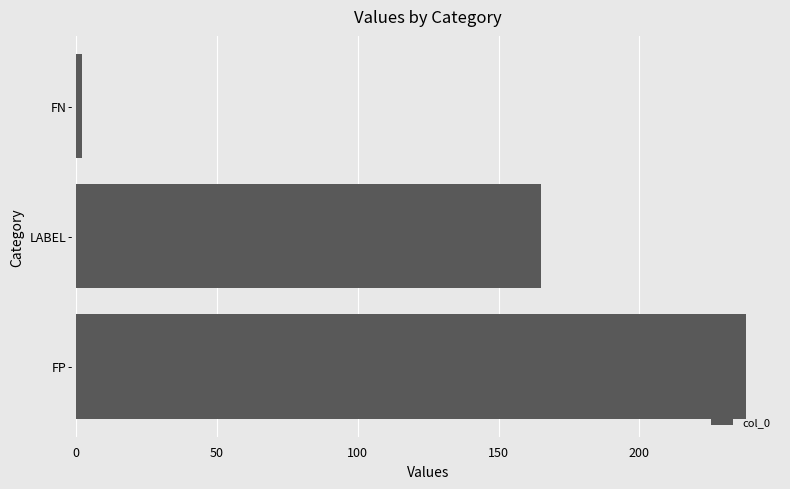

Does the chart contain stacked bars?

No